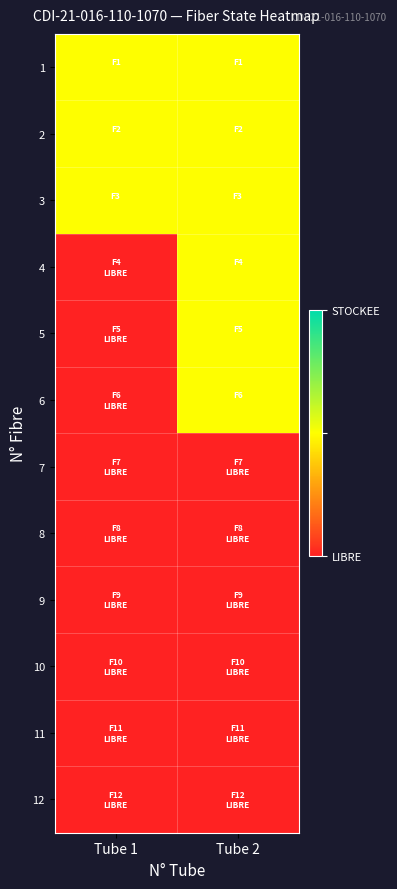

Reading right to left, list all the values displayed in this chart.

1: Tube 2=1	Tube 1=1
2: Tube 2=1	Tube 1=1
3: Tube 2=1	Tube 1=1
4: Tube 2=1	Tube 1=0
5: Tube 2=1	Tube 1=0
6: Tube 2=1	Tube 1=0
7: Tube 2=0	Tube 1=0
8: Tube 2=0	Tube 1=0
9: Tube 2=0	Tube 1=0
10: Tube 2=0	Tube 1=0
11: Tube 2=0	Tube 1=0
12: Tube 2=0	Tube 1=0